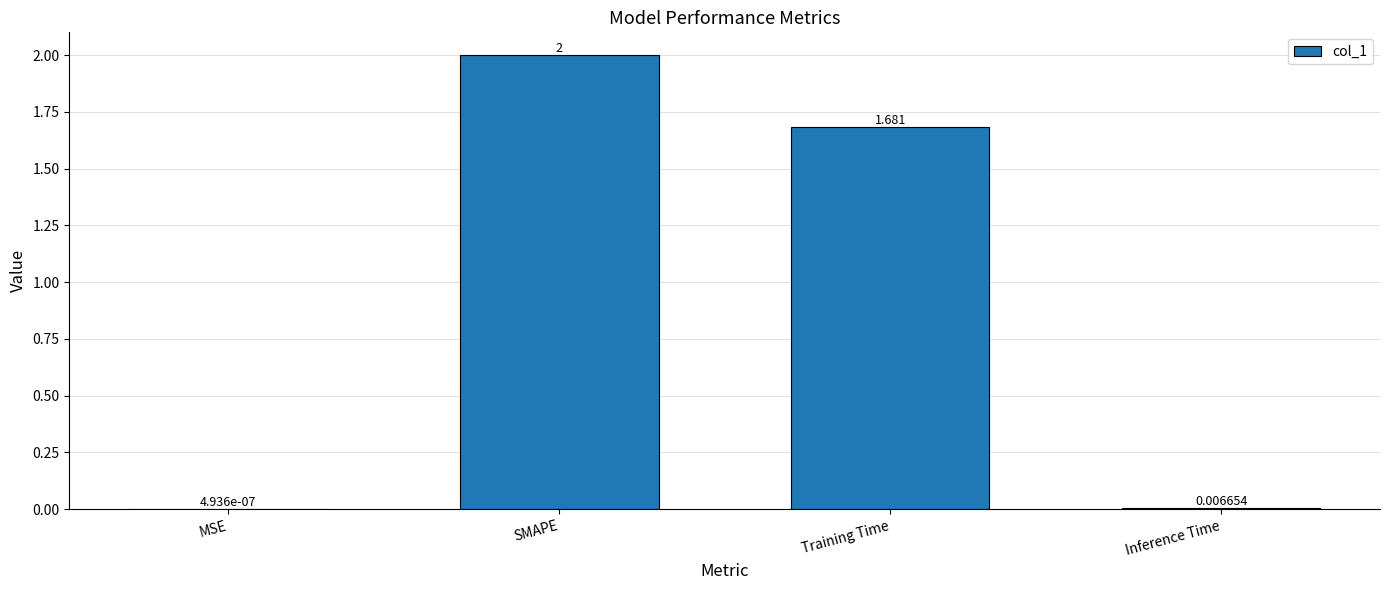

At which label is the value closest to 1?

Training Time